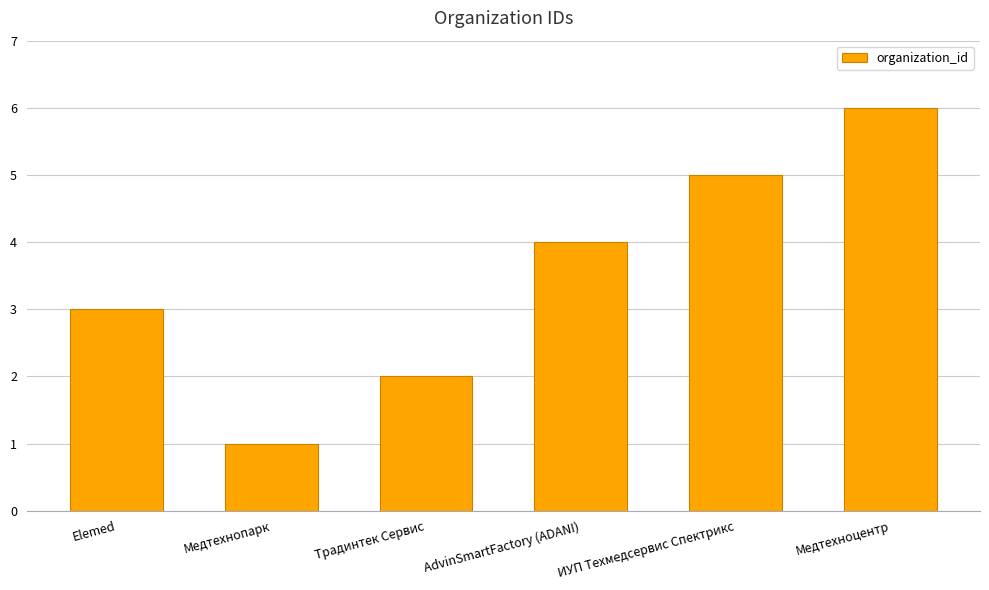

How many series are shown in this chart?

1